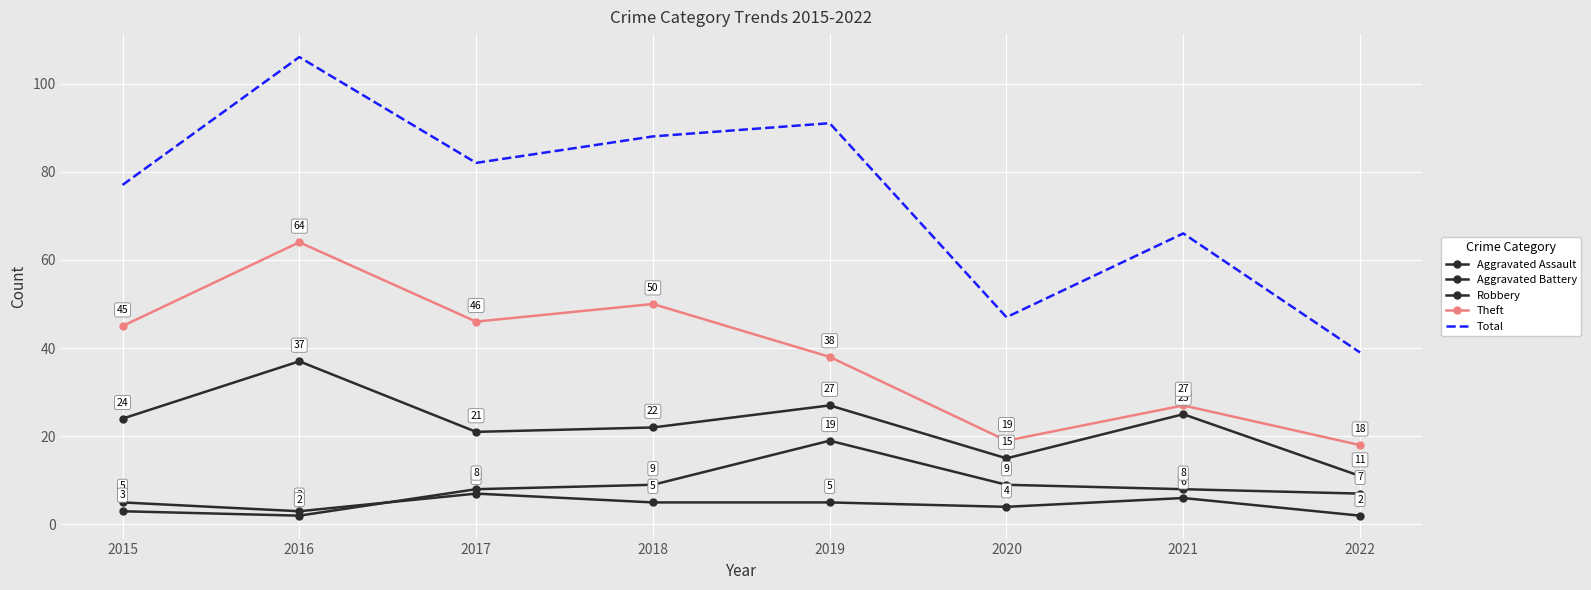

Rank the categories by Robbery value from lowest to highest.

2022, 2020, 2017, 2018, 2015, 2021, 2019, 2016